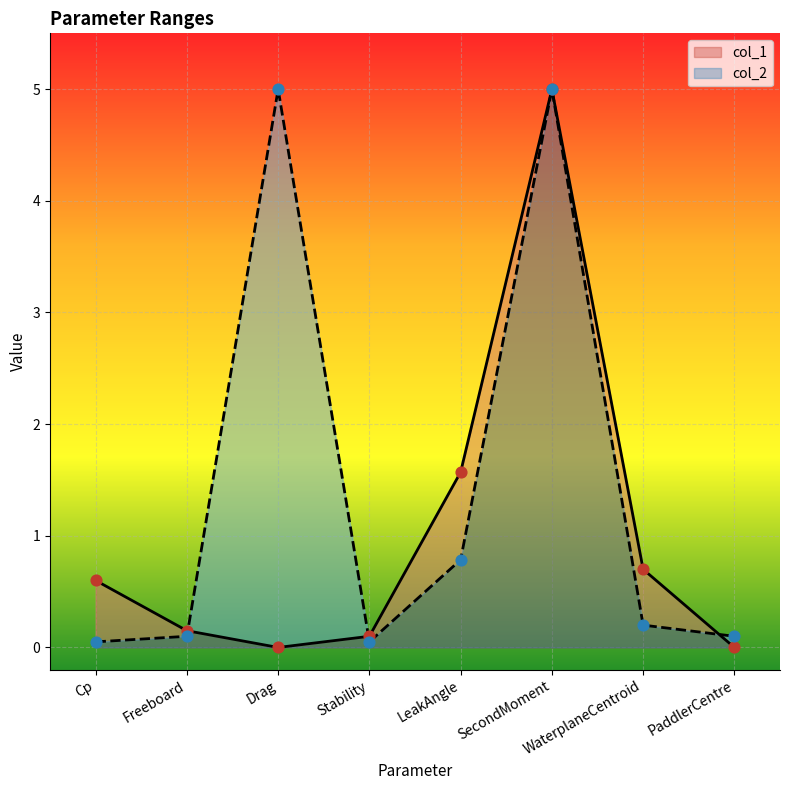

Is the value of col_2 at Stability greater than the value of col_1 at WaterplaneCentroid?

No